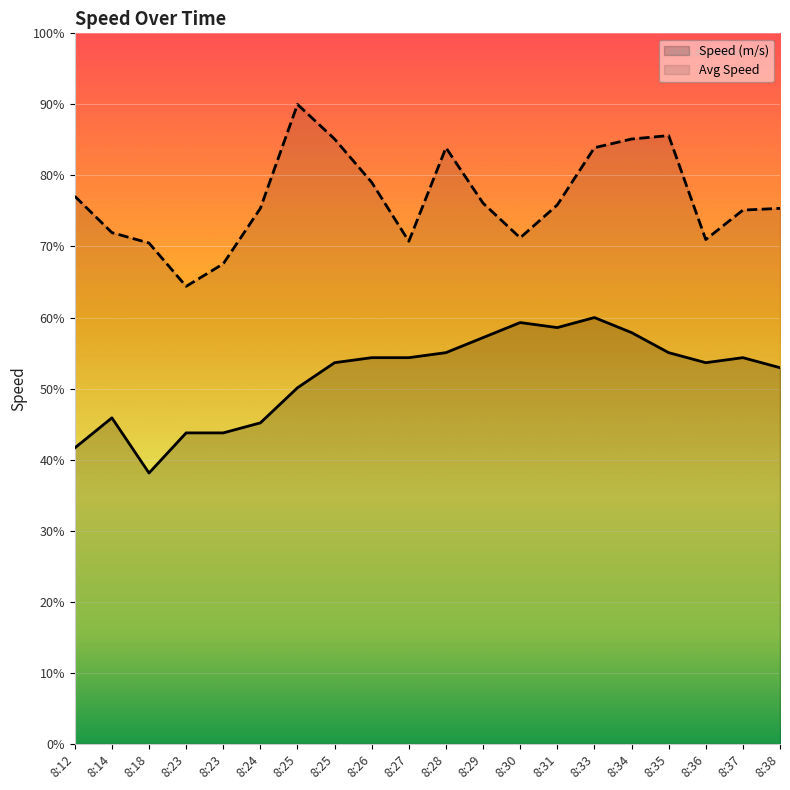

How many interior local valleys does the Speed (m/s) series have?

3